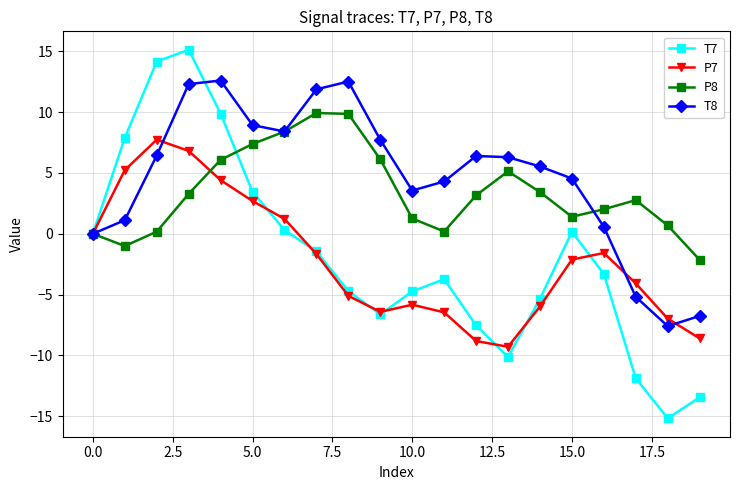

What is the value of the P8 point at the 11th from the left?

1.3